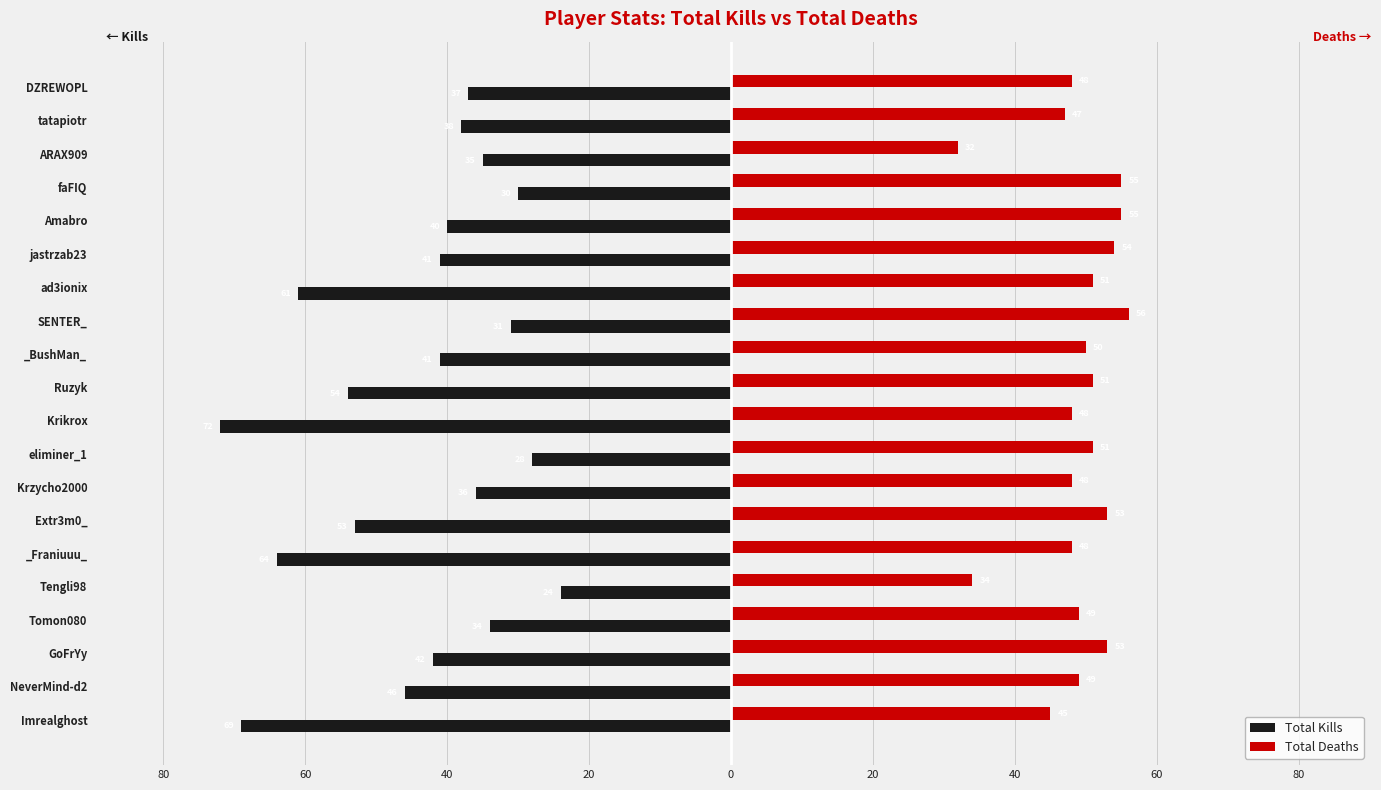

What are all the series names shown in the legend?

Total Kills, Total Deaths